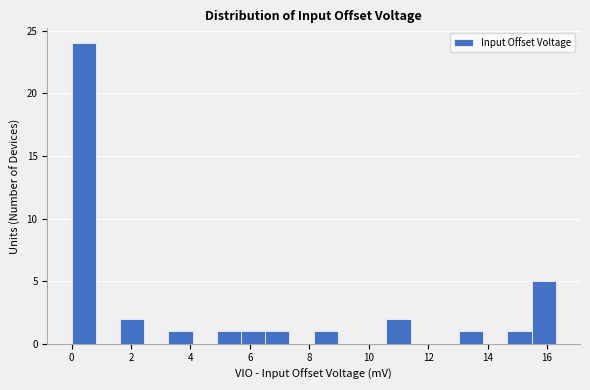

What is the height of the bar covering 10.6 to 11.4 on the x-axis? Neither the bar edges nor the heights are printed on the chart, so give them approximately, as read against the axes.

2